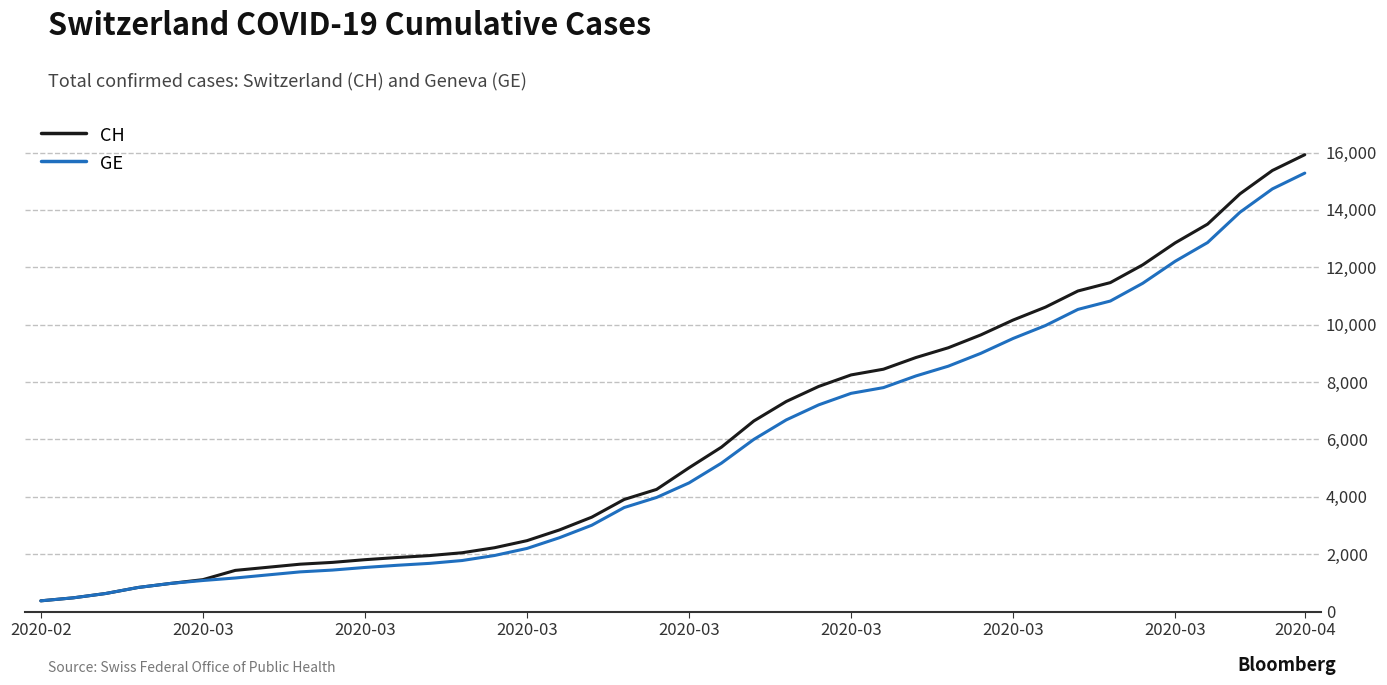

What is the lowest value of the CH series?

375